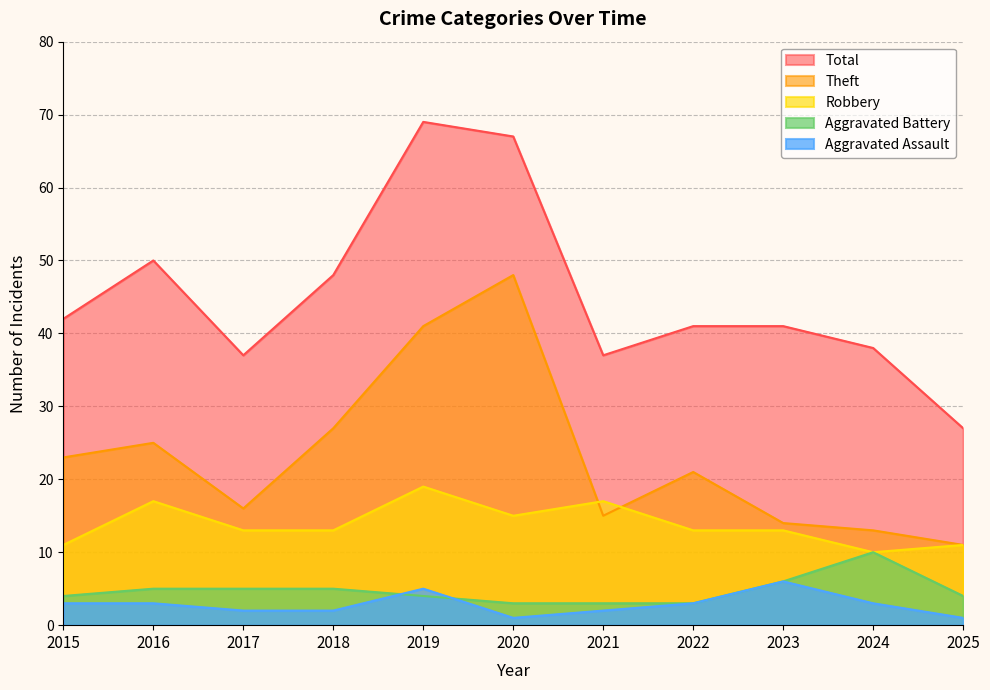

How many Aggravated Assault values are between 2 and 3?

7